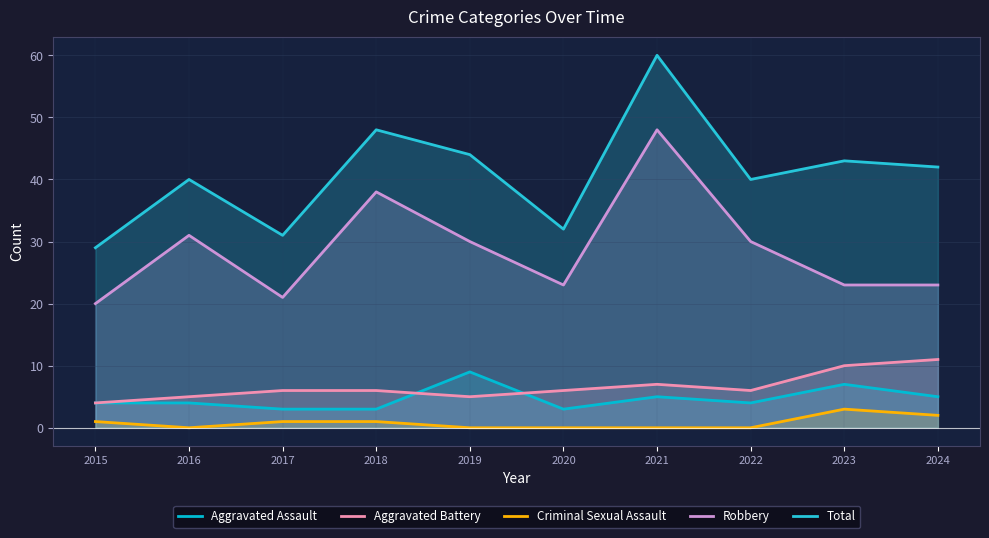

Read the Aggravated Assault value at 2023.

7